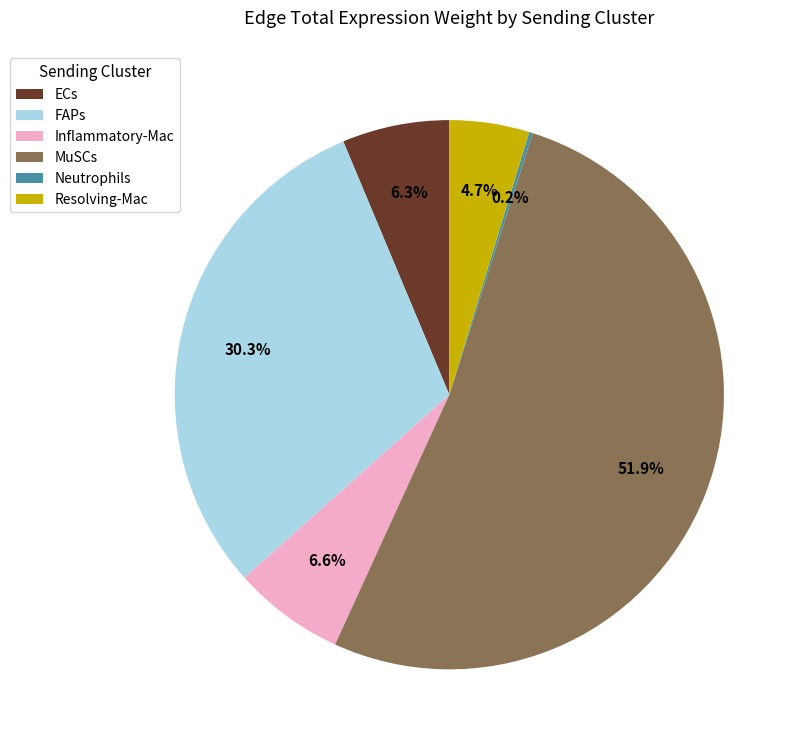

Which slice is the largest?

MuSCs